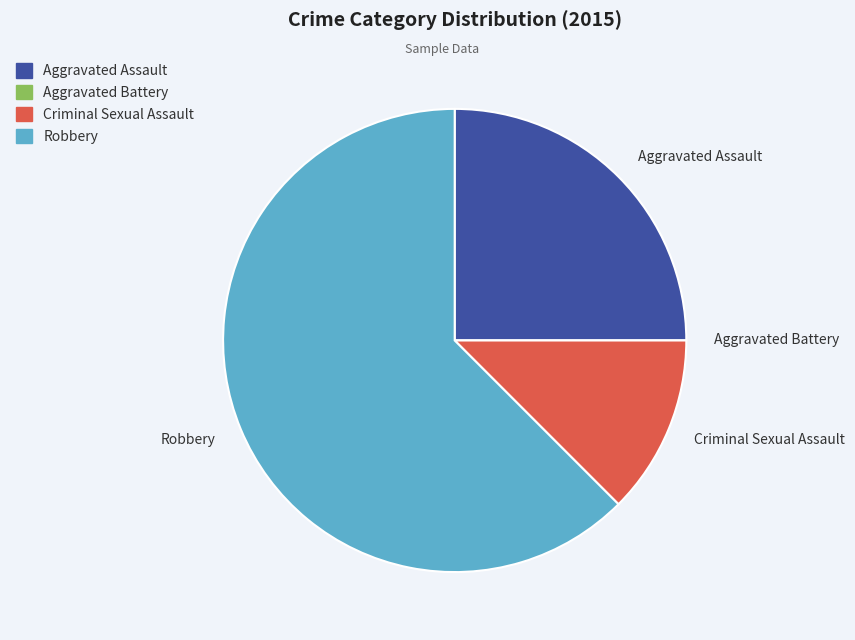

Between Robbery and Aggravated Assault, which is larger?

Robbery